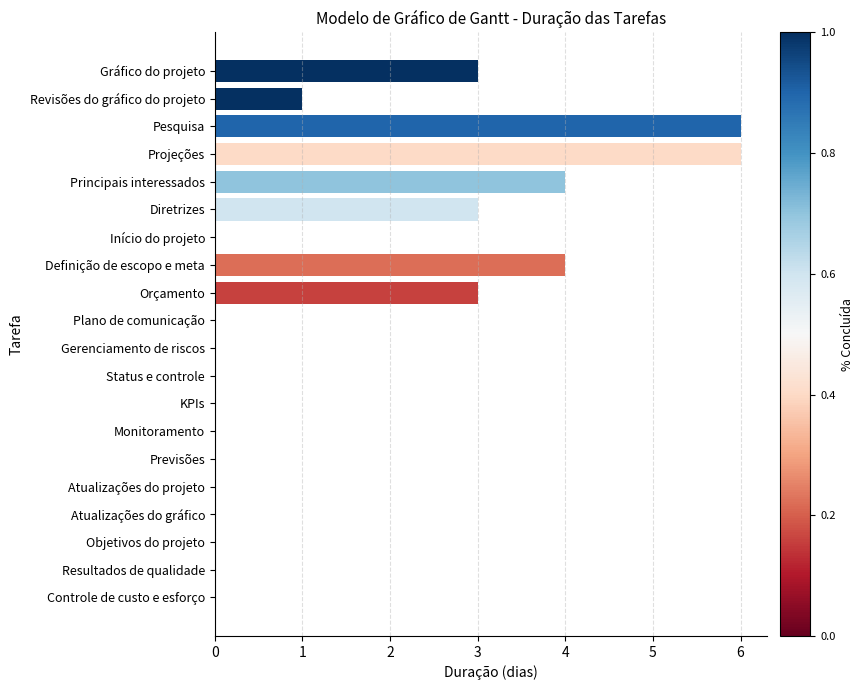

The value at KPIs is -3. True or false?

False